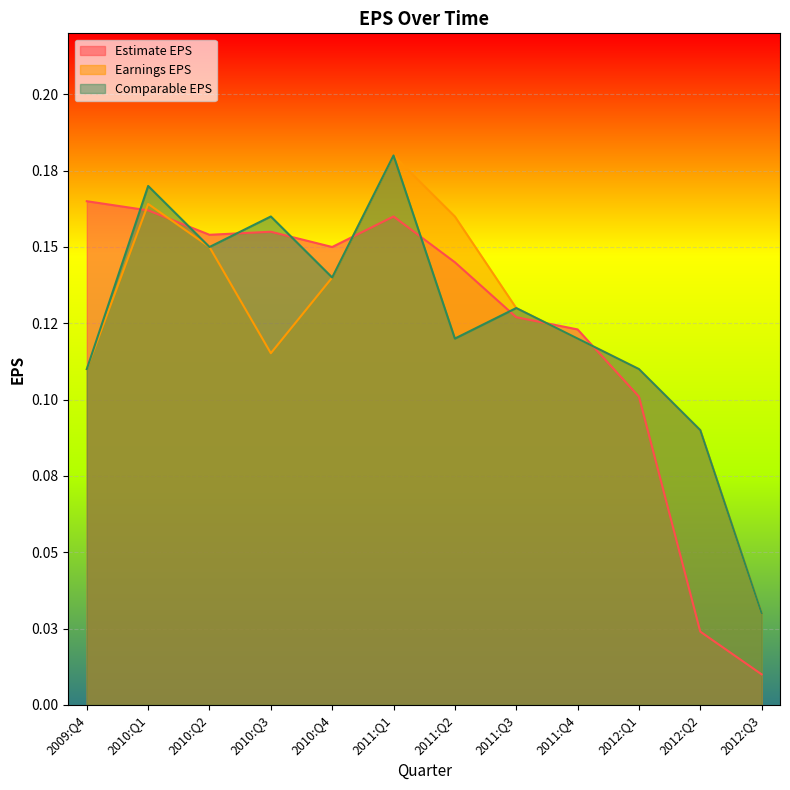

At how many categories does at least one series exceed 0?

12